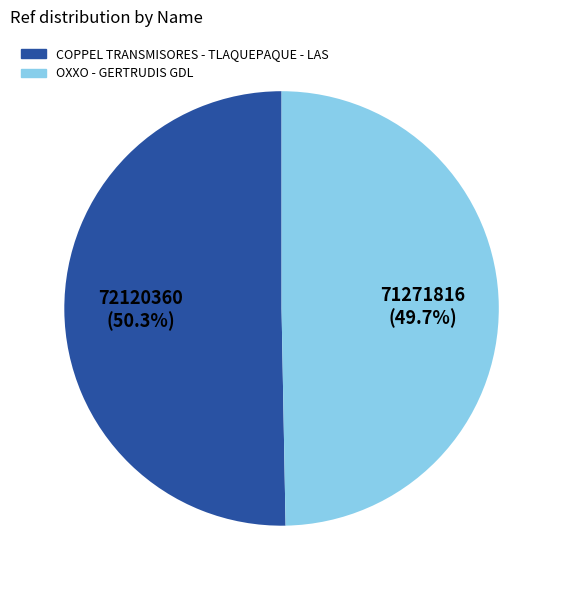

To the nearest percent, what is the difference between the COPPEL TRANSMISORES - TLAQUEPAQUE - LAS and OXXO - GERTRUDIS GDL slice percentages?

1%